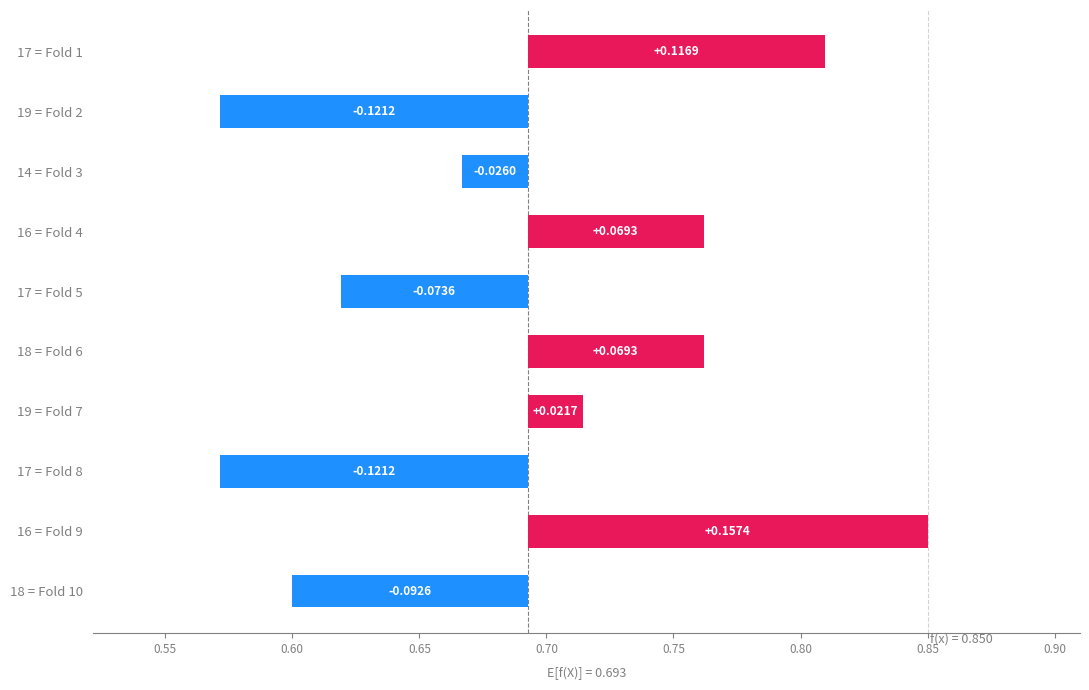

What is the greatest value displayed?

0.2